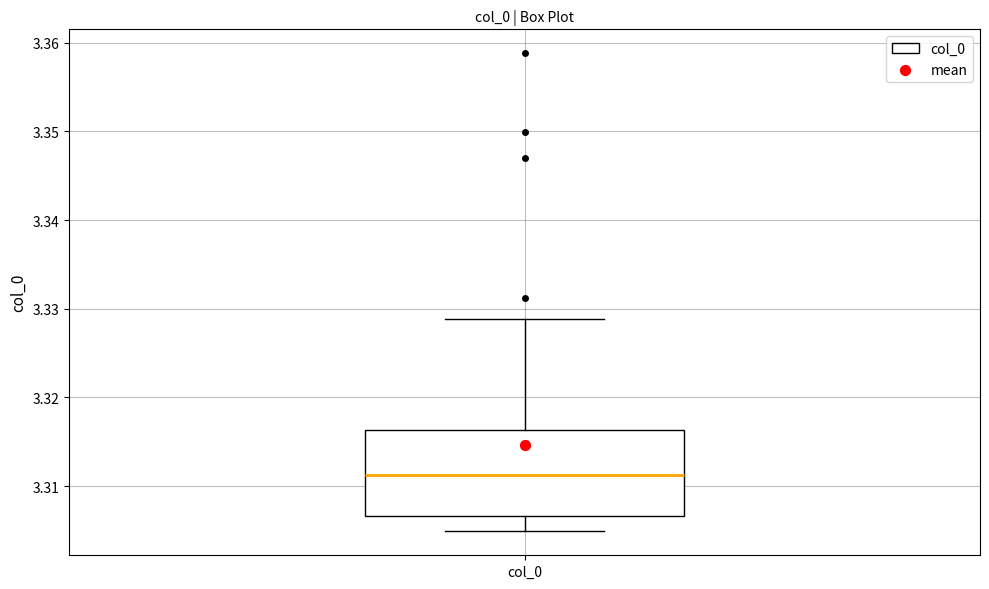

Where is the upper edge of the box for col_0 on the y-axis? The values are not printed on the chart, so give them approximately, as read against the axis.

3.316